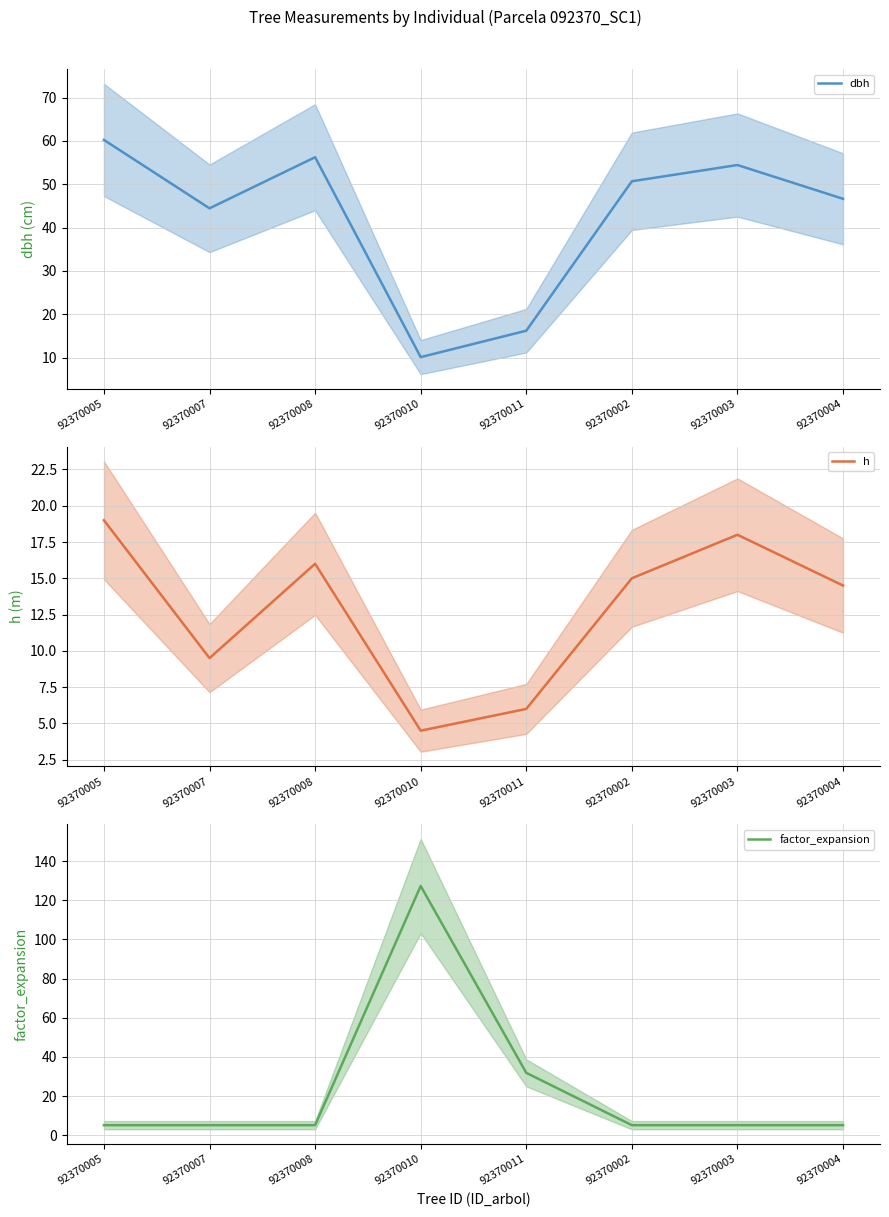

Which series has the largest total across all categories?

dbh